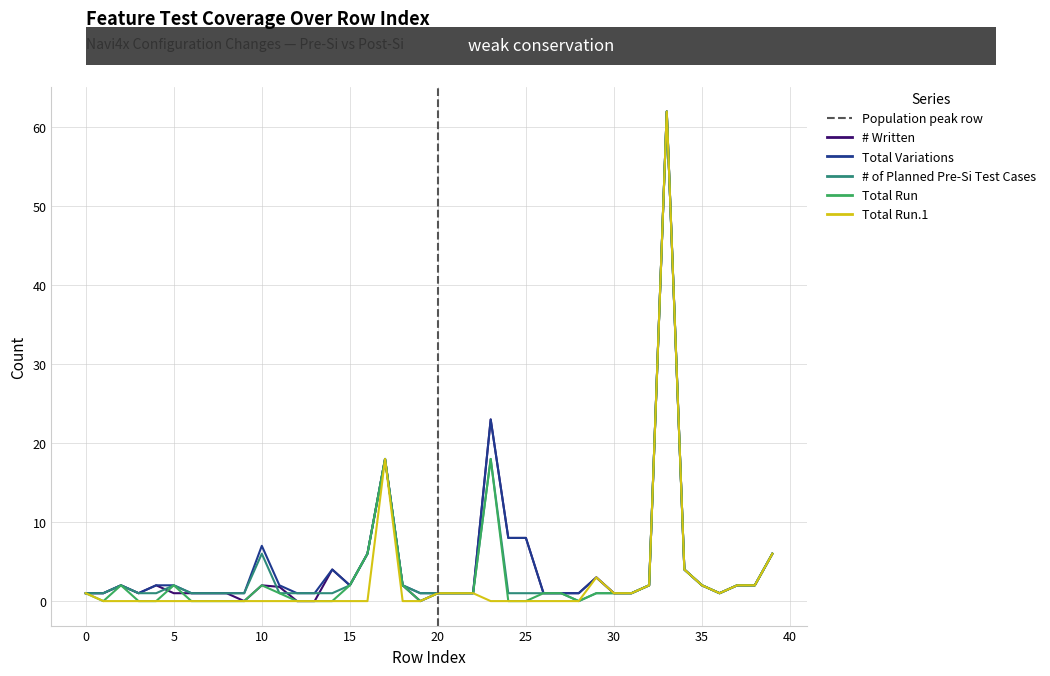

Does the chart display data point markers on the line(s)?

No